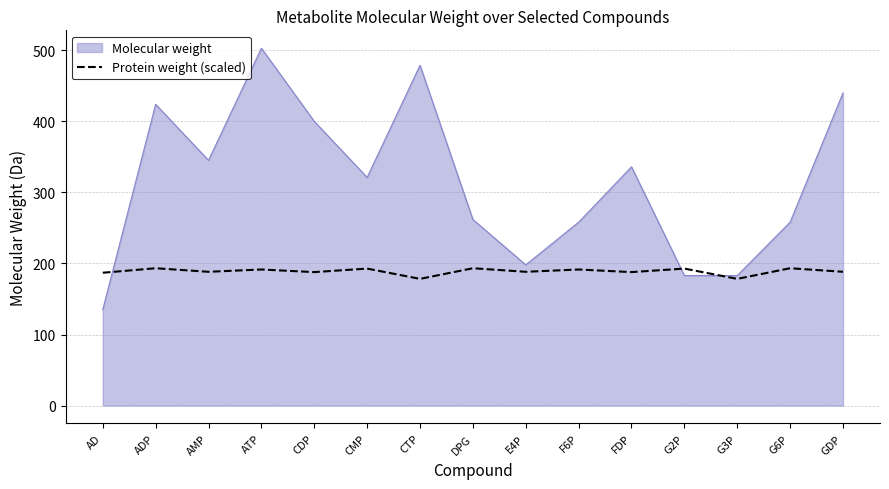

Which series has the widest spread of values?

Molecular weight